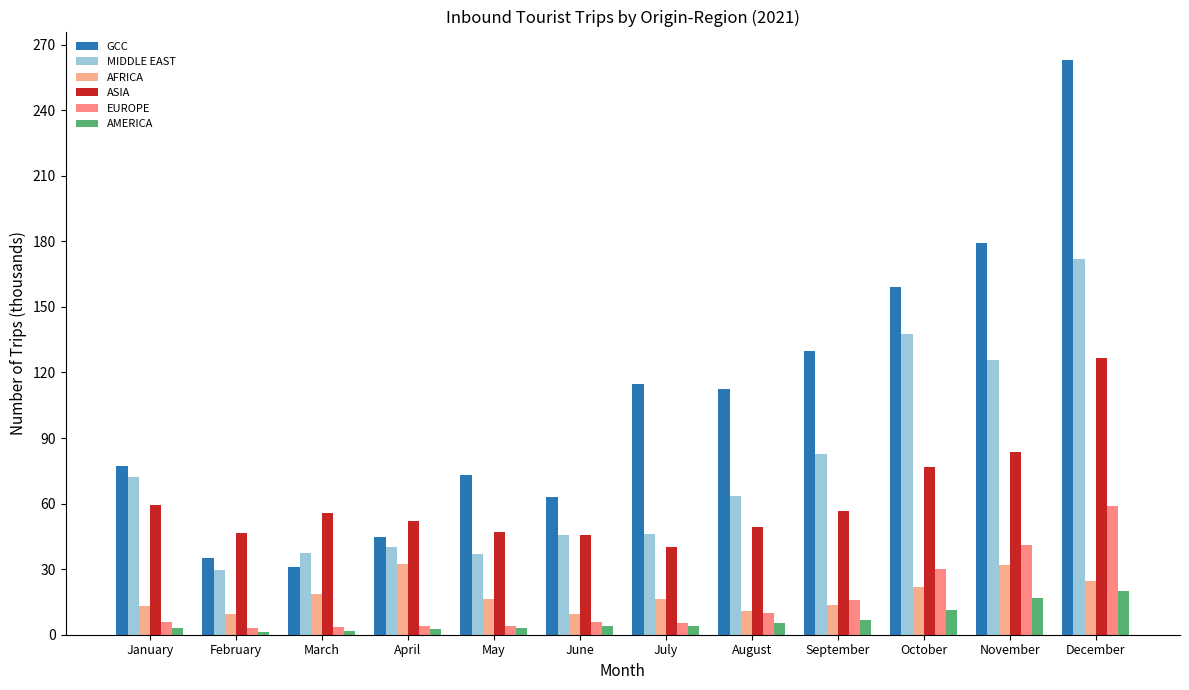

What is the value of the MIDDLE EAST bar at the 10th from the left?

137.7